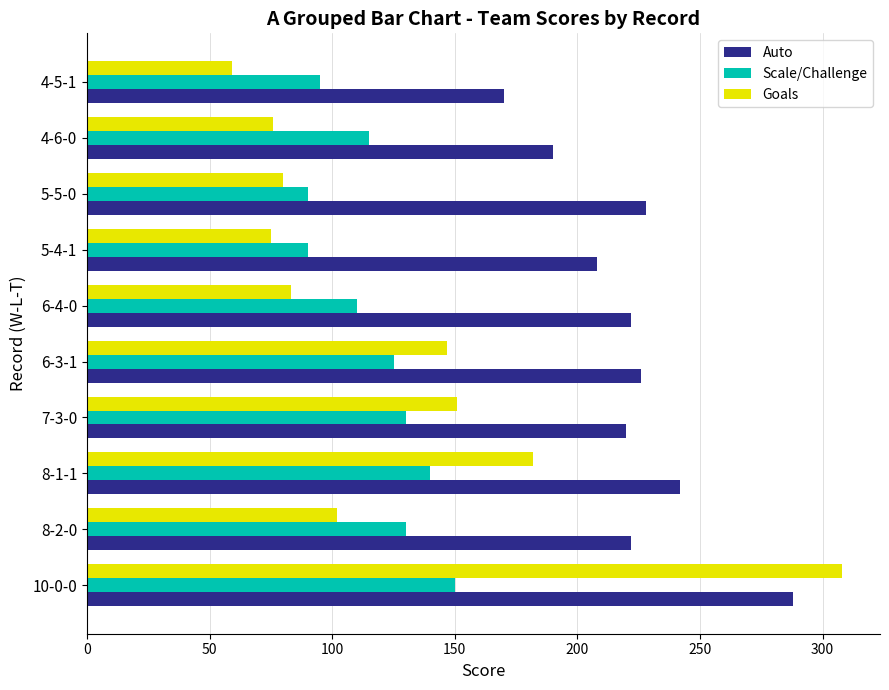

At which category is the sum across all series the highest?

10-0-0